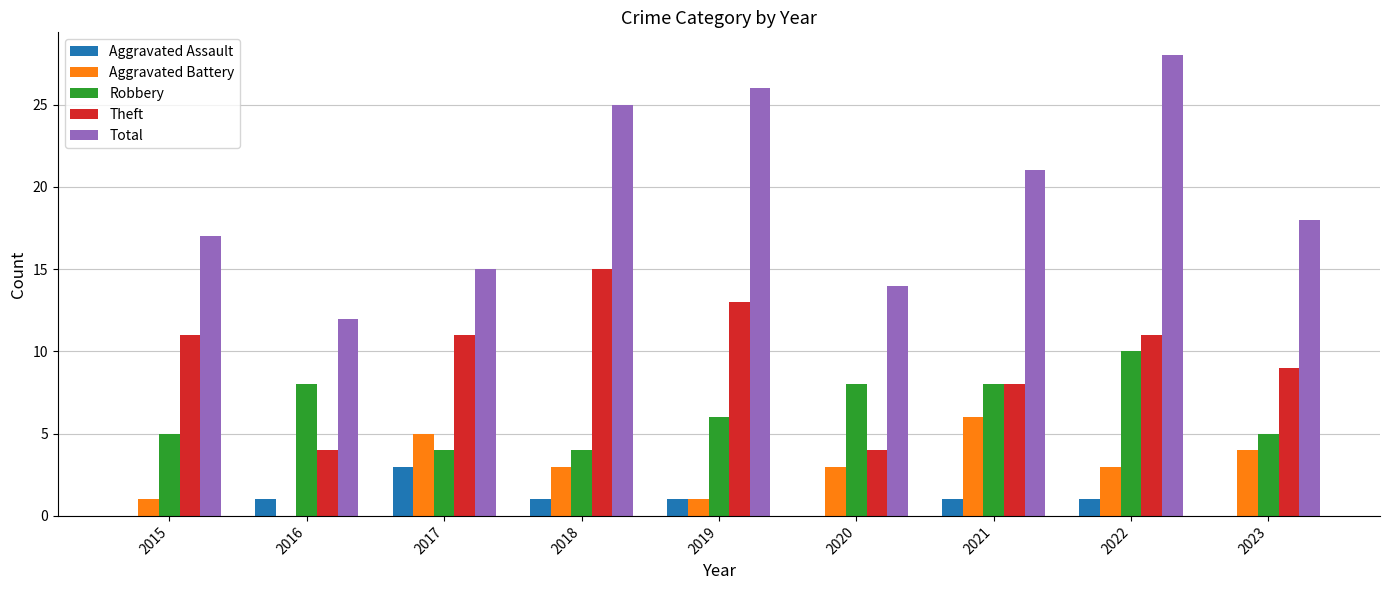

Is the value of Robbery at 2017 greater than the value of Total at 2021?

No